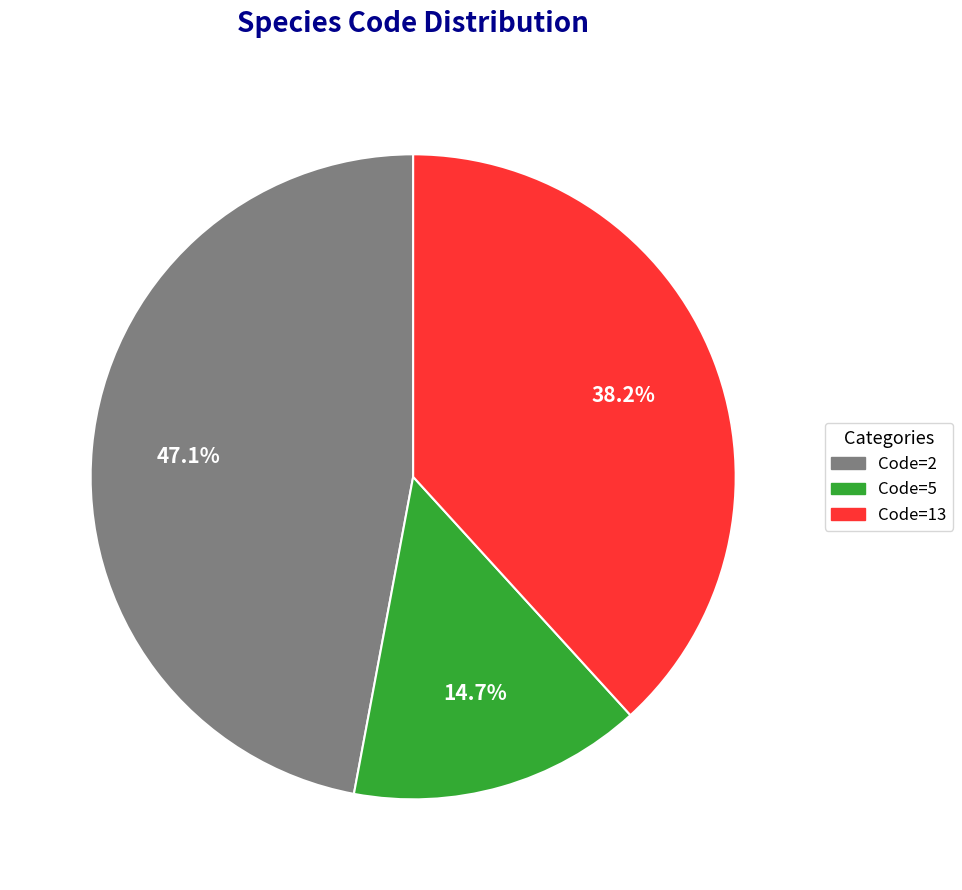

What is the ratio of the value at Code=5 to the value at Code=13?

0.4